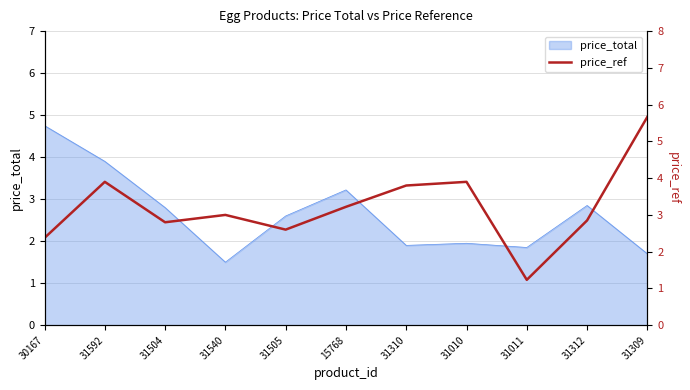

The price_total series shows 1.9 at 30167. True or false?

False